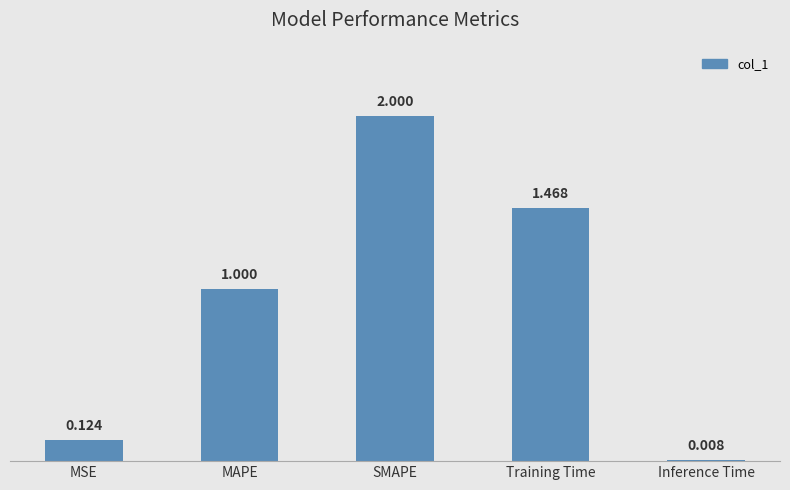

What is the label of the 5th bar from the right?

MSE